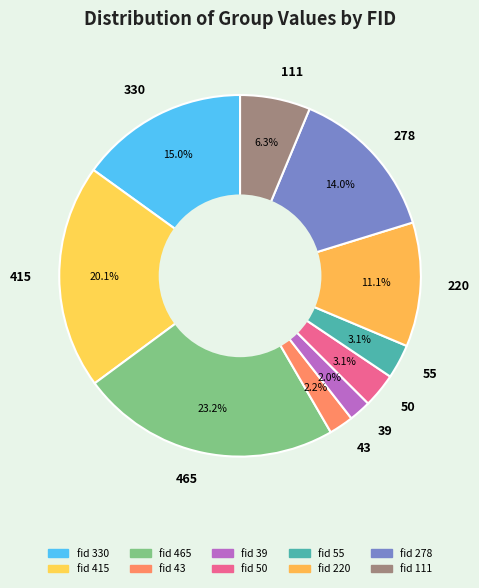

Count the number of slices in the pie.

10